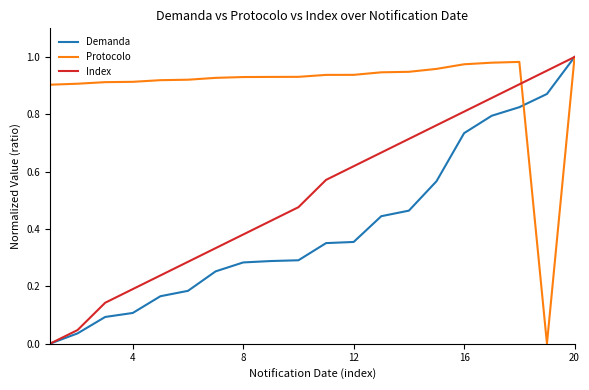

List the series in order of their peak value, lowest first.

Demanda, Protocolo, Index